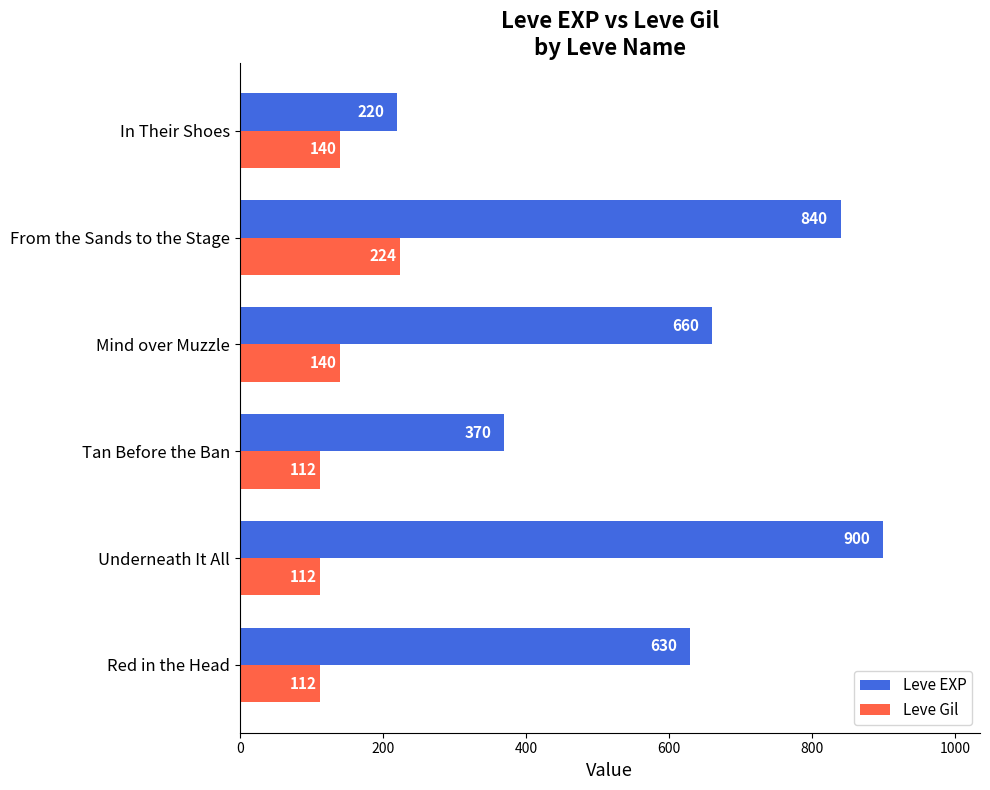

Between From the Sands to the Stage and In Their Shoes, which series saw the biggest shift?

Leve EXP